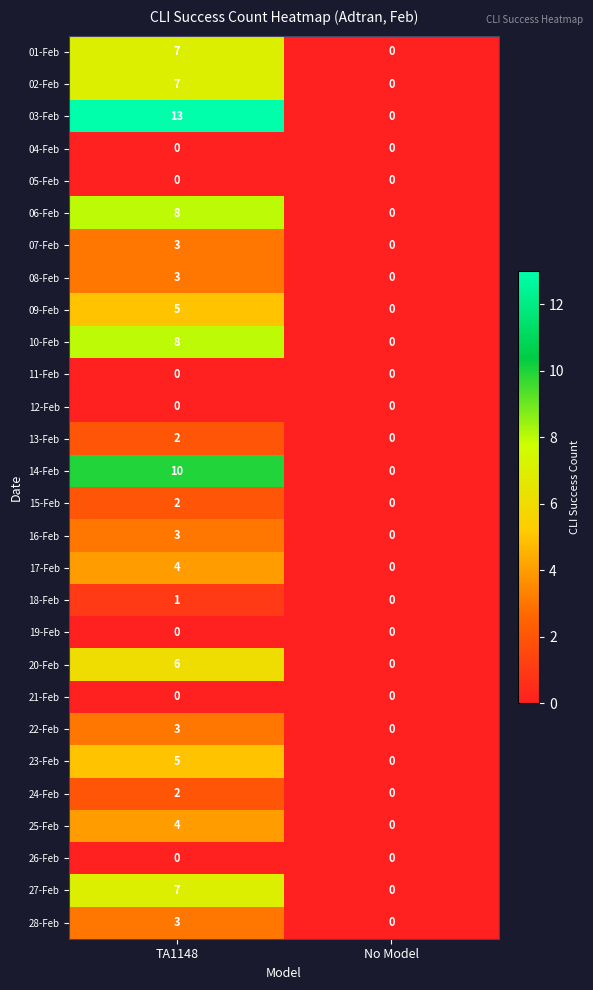

What is the total value across all series at TA1148?

106